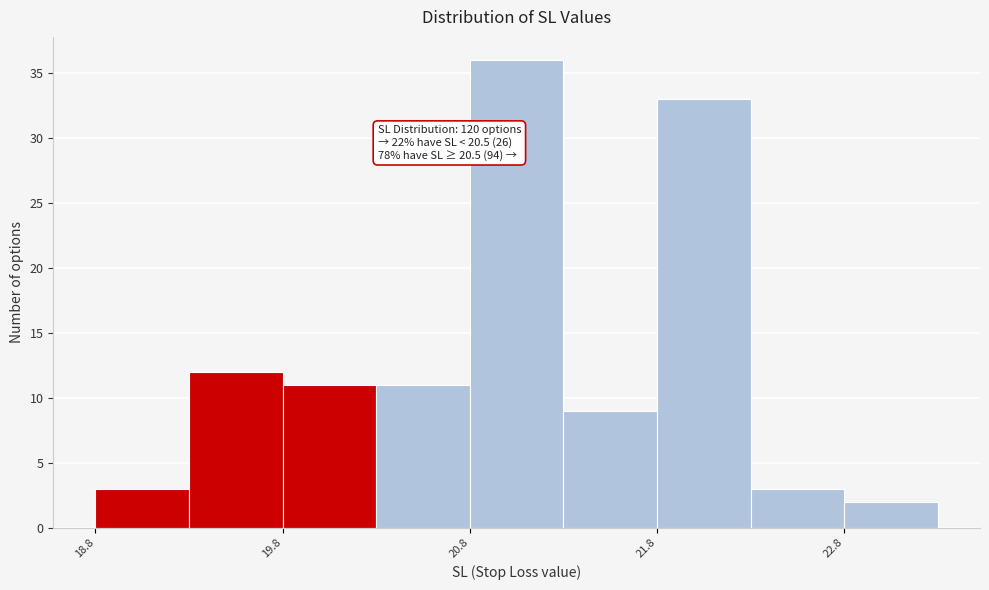

Which range on the x-axis has the tallest bar?

20.8 to 21.3